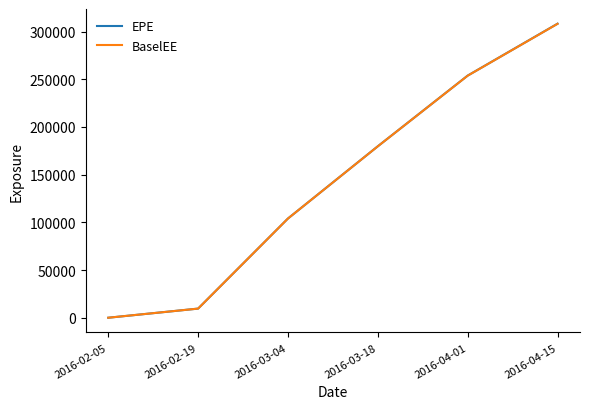

Which category has the lowest value across all series?

2016-02-05